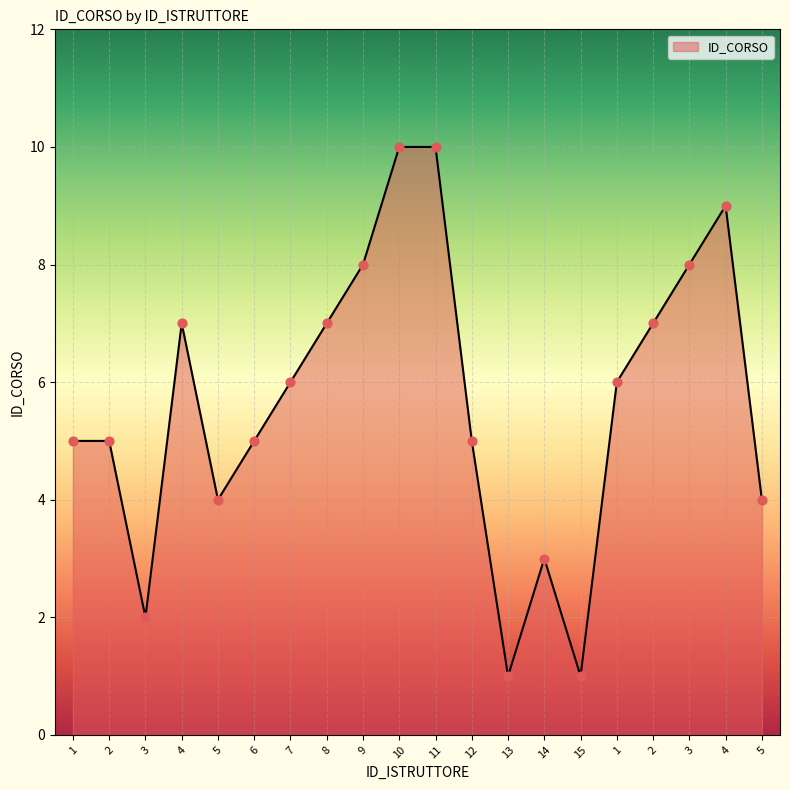

What is the change in value from 11 to 2?

-3